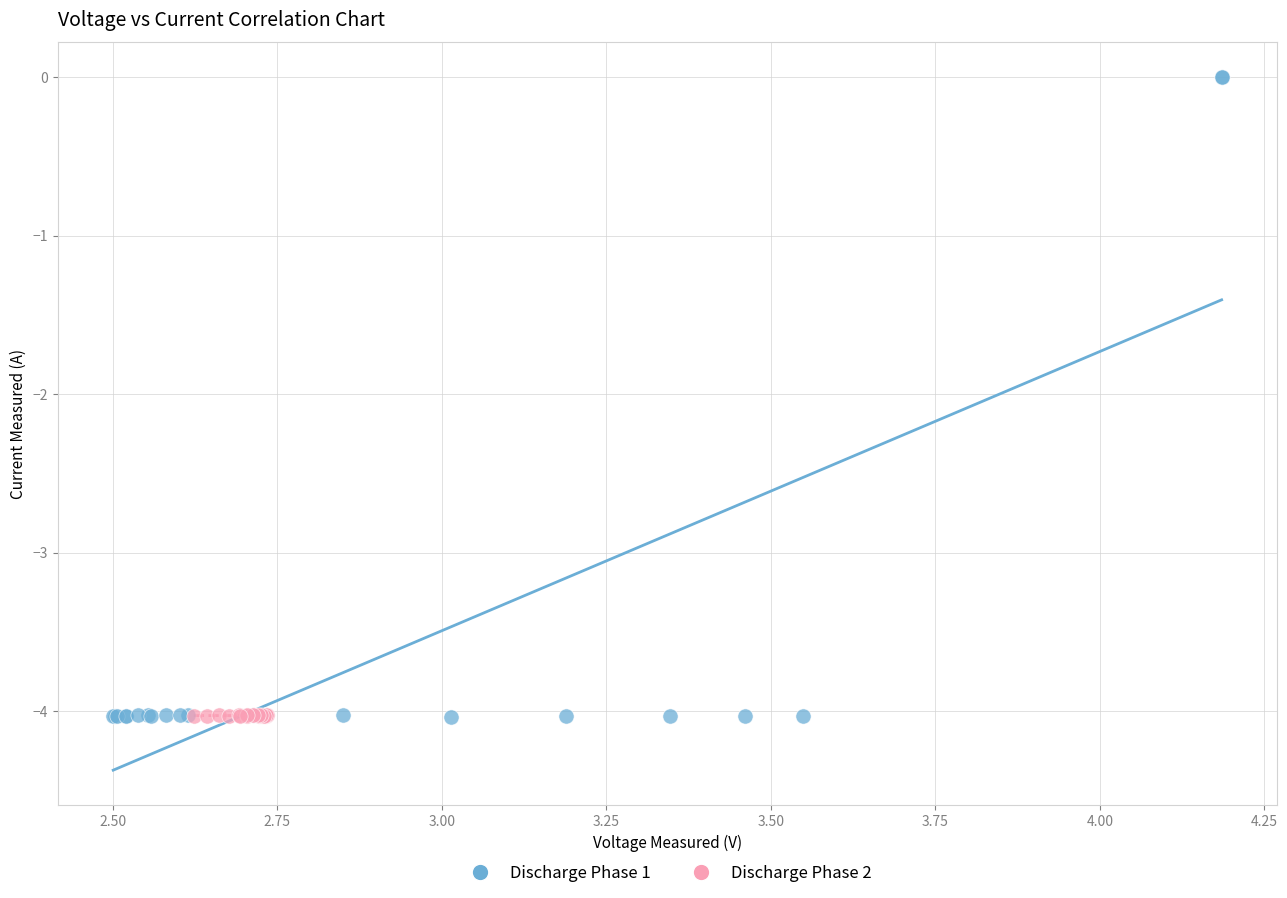

Which series reaches the maximum Y coordinate?

Discharge Phase 1